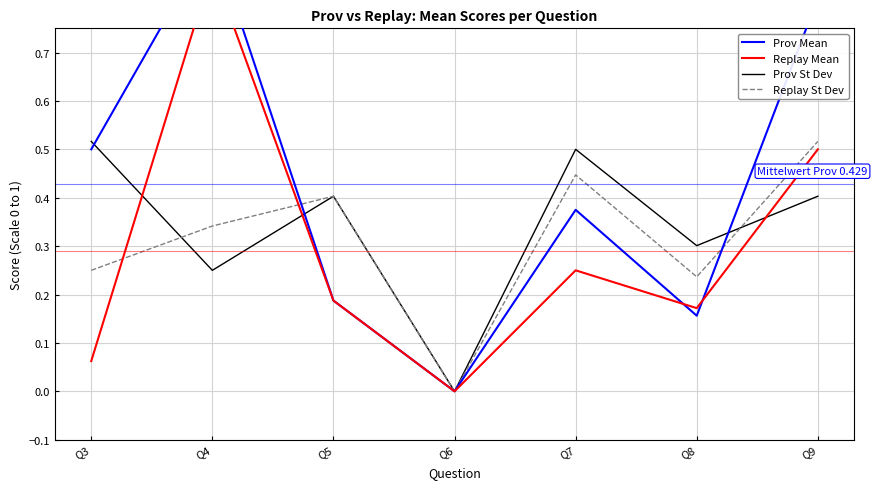

What is the value of the Prov St Dev point at the 2nd from the left?

0.2